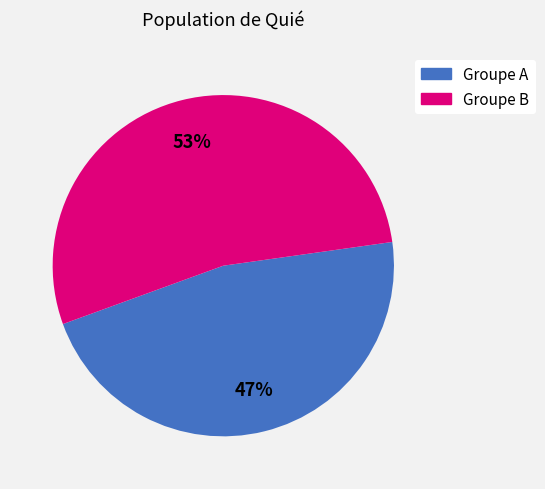

Approximately how many times larger is the value at Groupe A compared to Groupe B?

0.9